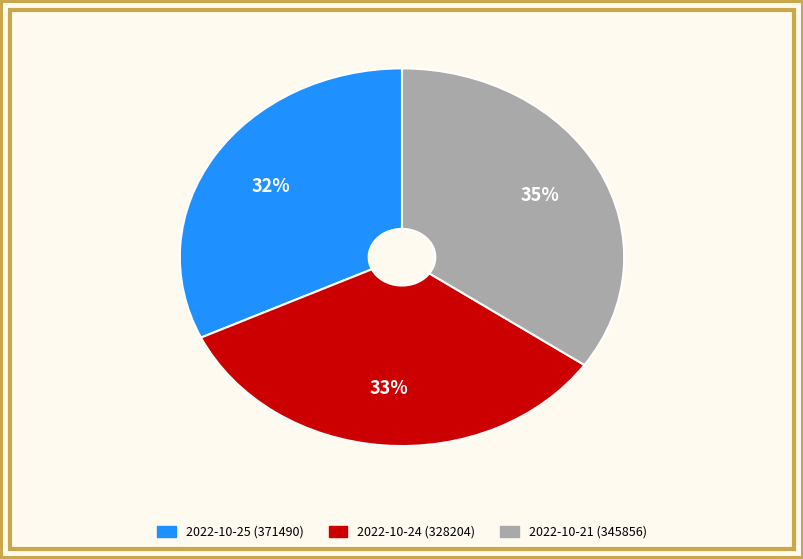

Rank the categories by value from lowest to highest.

2022-10-25 (371490), 2022-10-24 (328204), 2022-10-21 (345856)